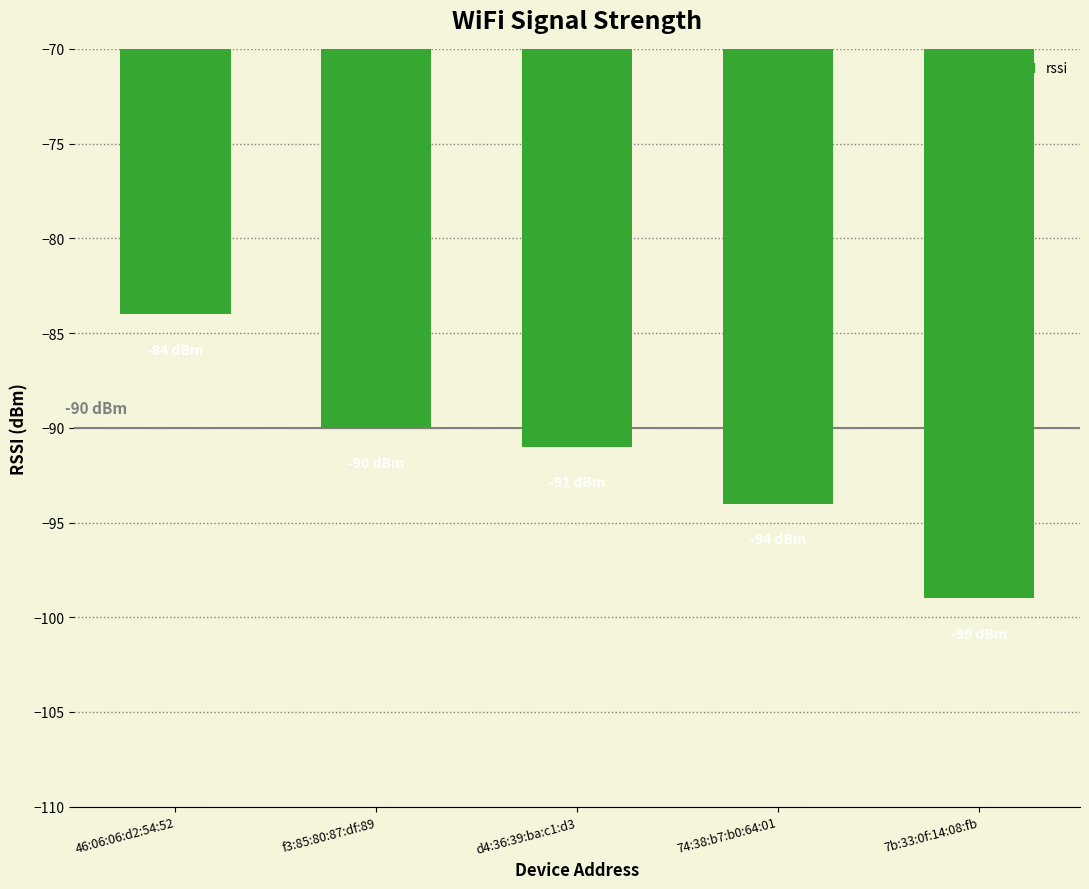

What is the difference between the maximum and minimum values?

15